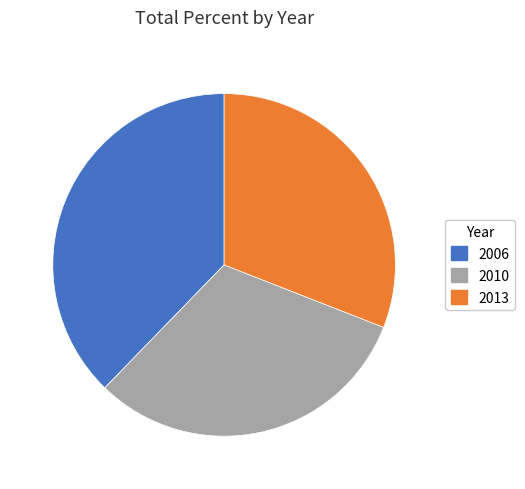

Combined, do 2006 and 2010 account for over 50%?

Yes